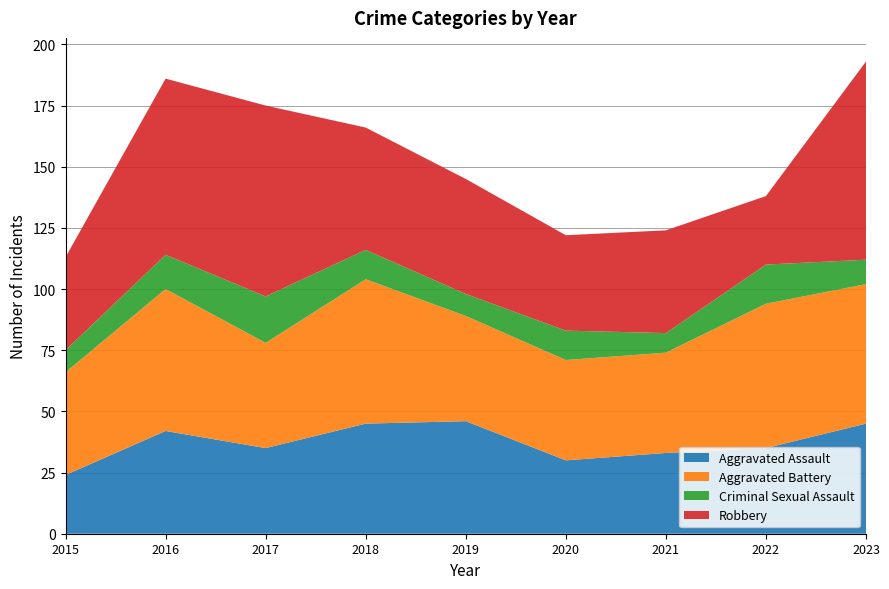

Reading left to right, transcribe all the data shown in this chart.

Aggravated Assault: 2015=24	2016=42	2017=35	2018=45	2019=46	2020=30	2021=33	2022=35	2023=45
Aggravated Battery: 2015=42	2016=58	2017=43	2018=59	2019=43	2020=41	2021=41	2022=59	2023=57
Criminal Sexual Assault: 2015=9	2016=14	2017=19	2018=12	2019=9	2020=12	2021=8	2022=16	2023=10
Robbery: 2015=38	2016=72	2017=78	2018=50	2019=47	2020=39	2021=42	2022=28	2023=81